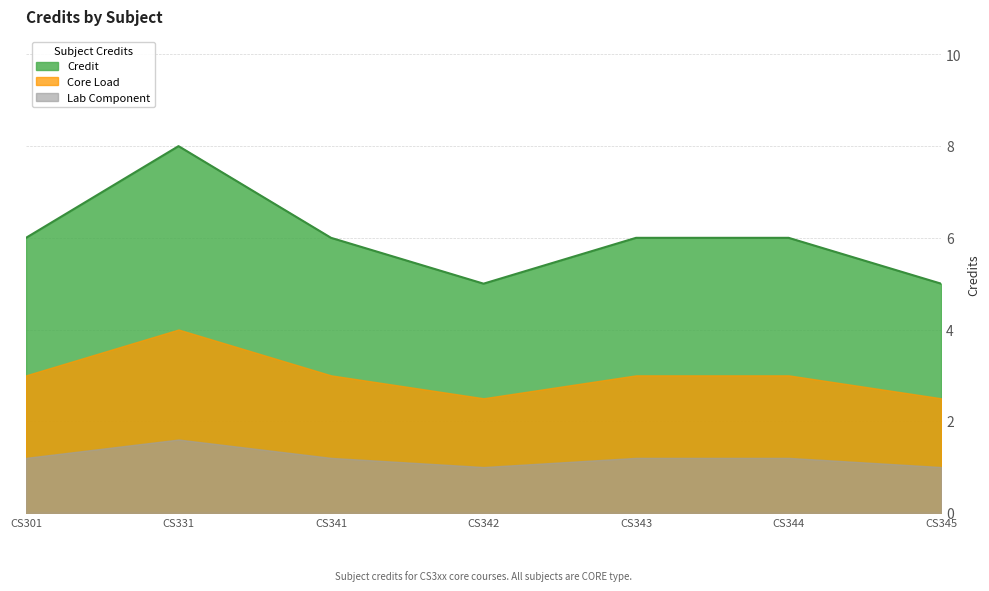

What is the ratio of the value at CS301 to the value at CS344?

1.0